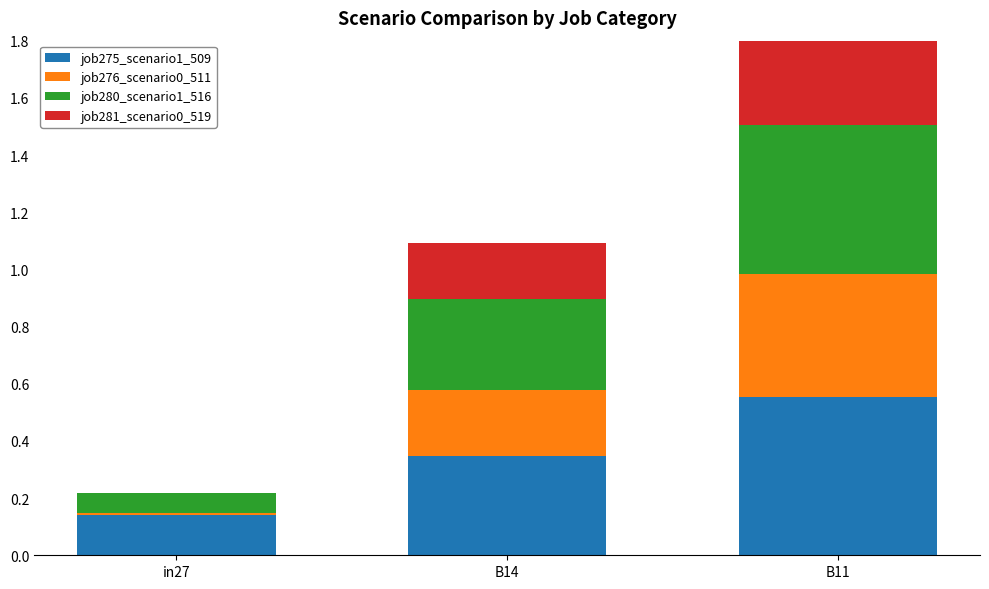

List the labels in order of job276_scenario0_511 value, smallest first.

in27, B14, B11